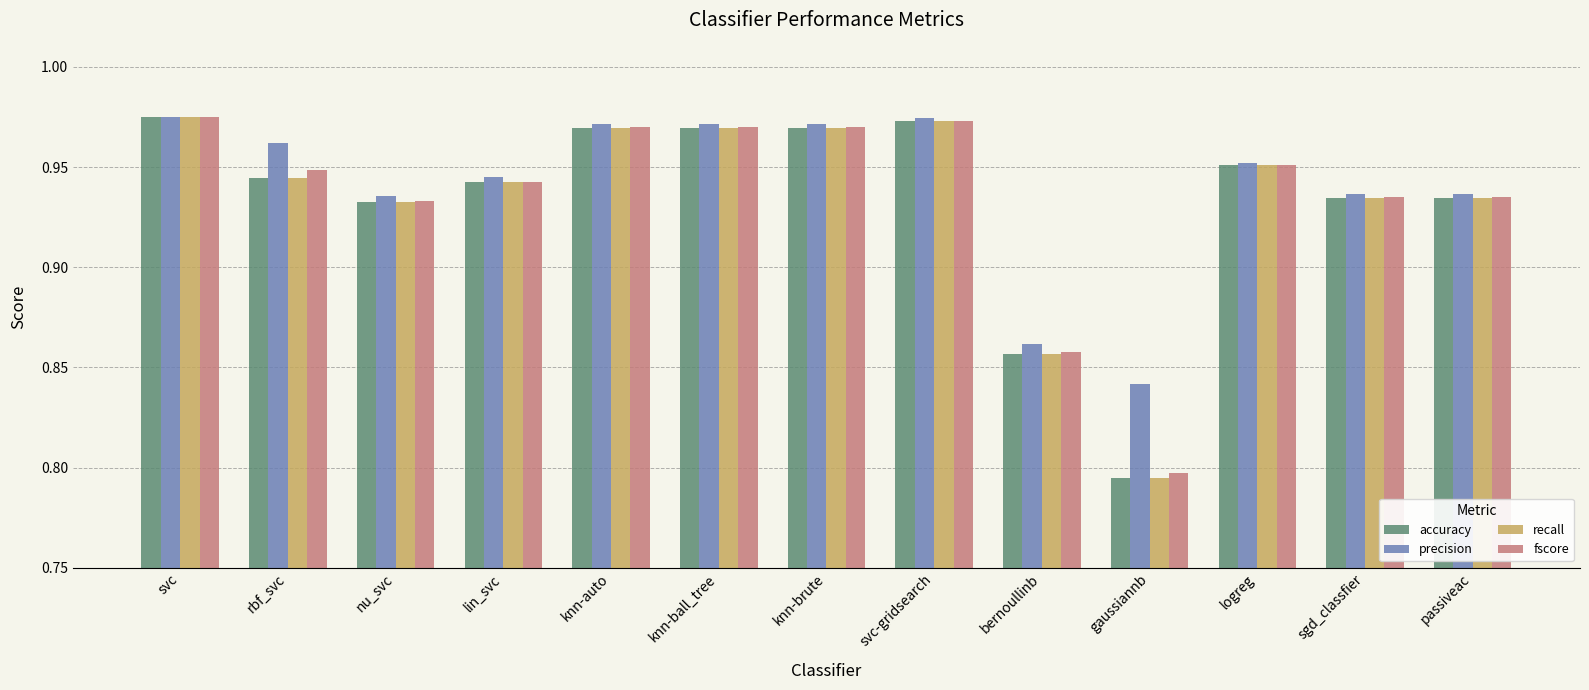

How many groups of bars are there?

13